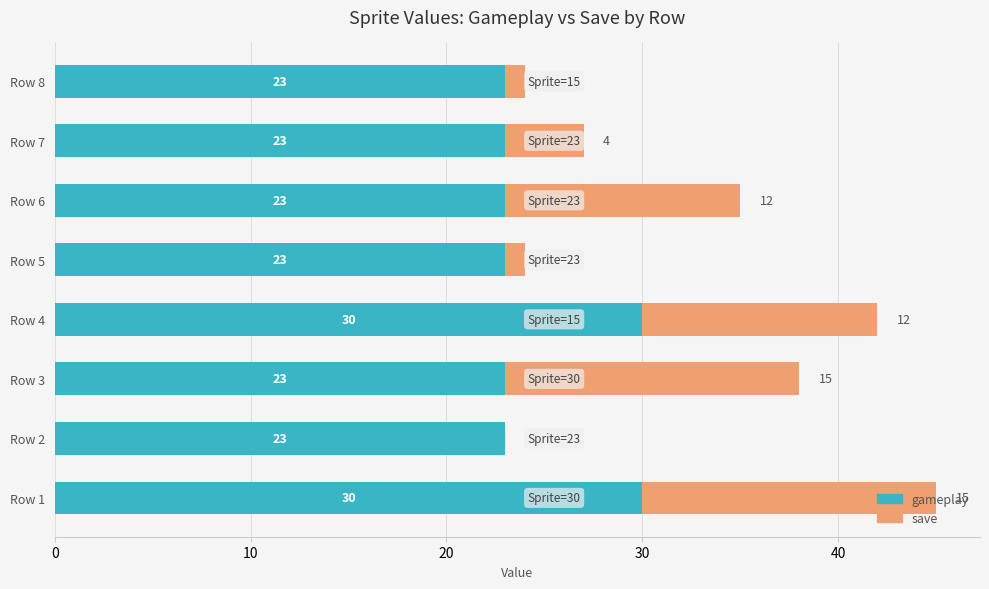

What is the highest value of the gameplay series?

30